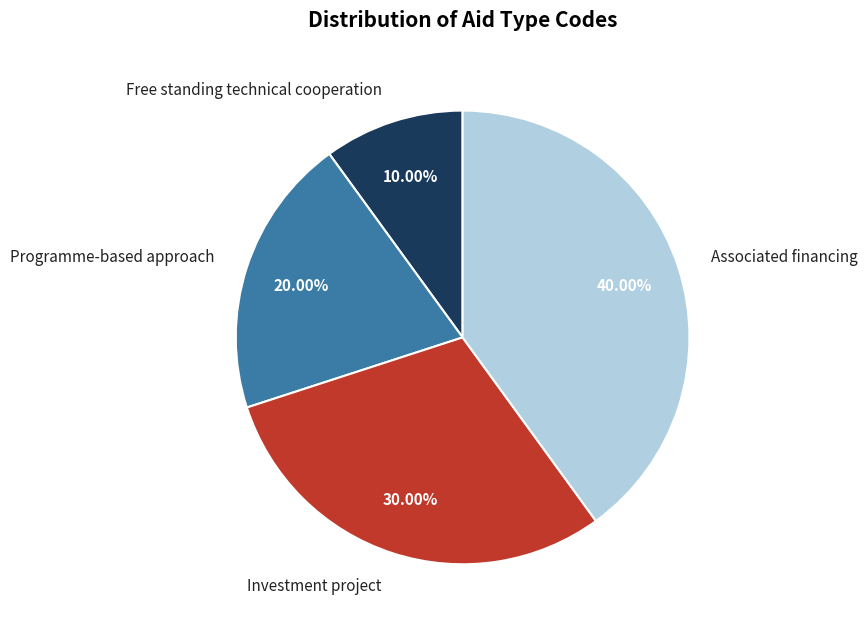

Does Associated financing represent more than half of the total?

No